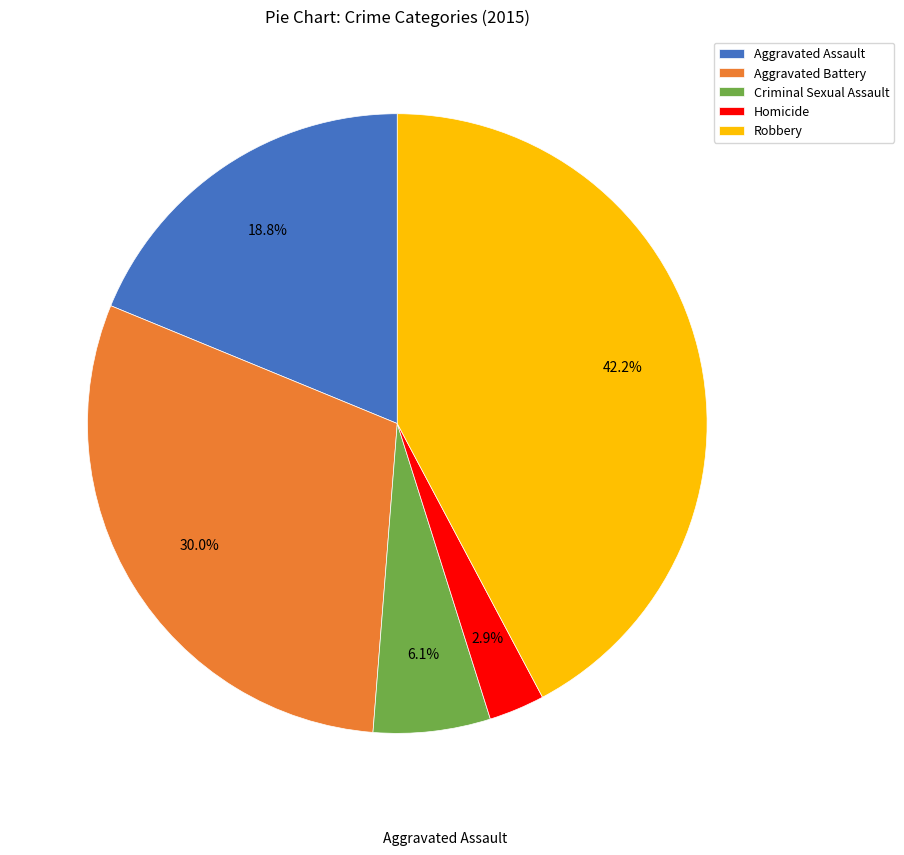

What is the ratio of the value at Homicide to the value at Robbery?

0.1